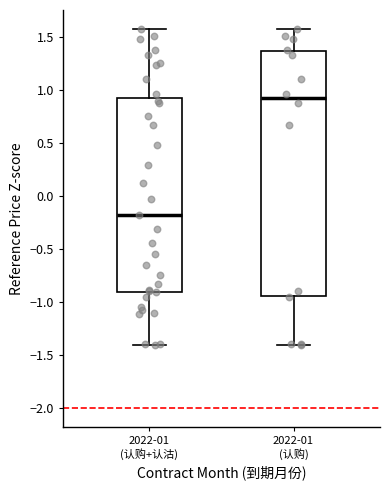

Reading left to right, transcribe this box plot: for each box, give where its median line is, the range the box spans, and where its two whiskers end, as read against the y-axis. The values are not printed on the chart, so give them approximately, as read against the axis.

2022-01 (认购+认沽): median -0.20, box -0.90 to 0.95, whiskers -1.40 to 1.60
2022-01 (认购): median 0.90, box -0.95 to 1.35, whiskers -1.40 to 1.60